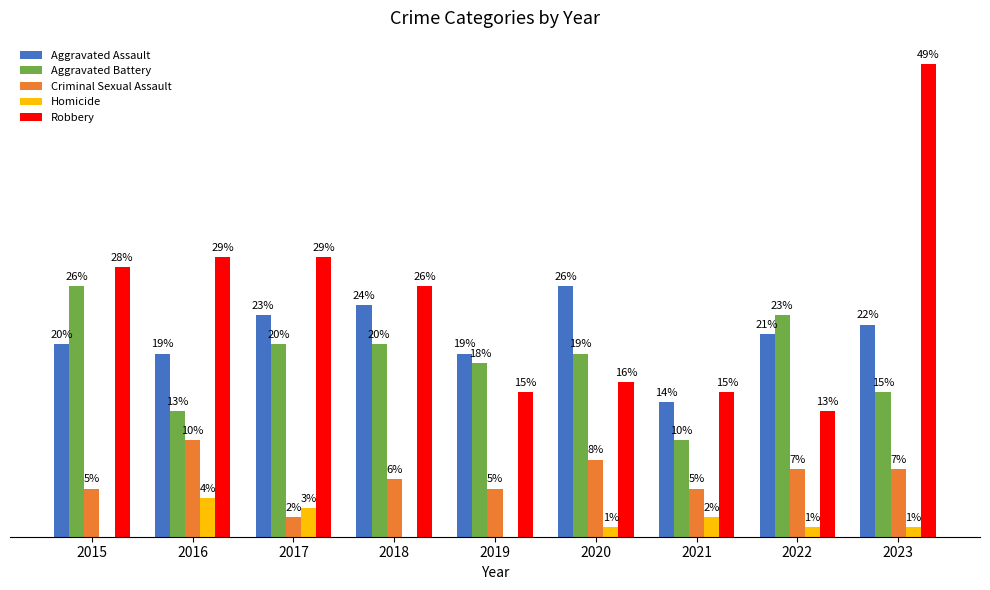

Which series has the largest total across all categories?

Robbery